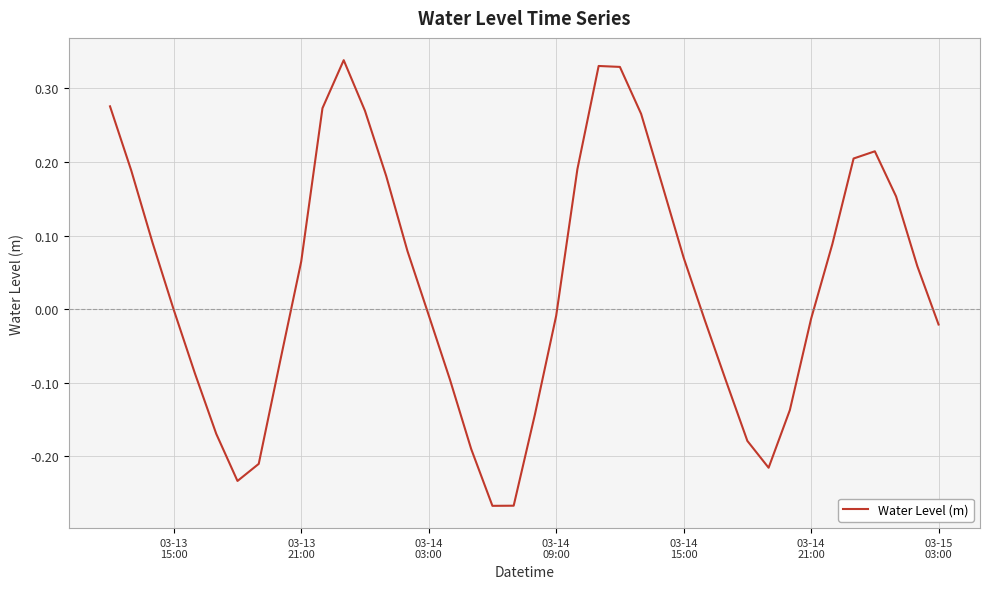

What is the smallest value displayed?

-0.3